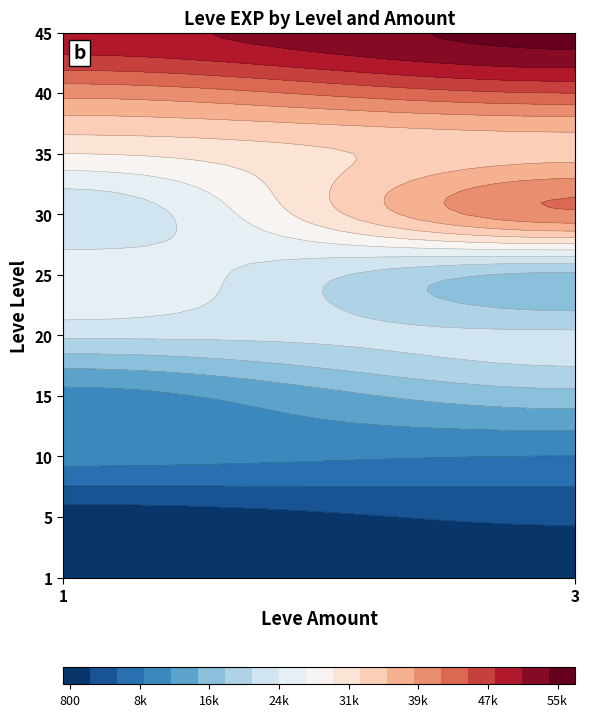

Rank the categories by value from highest to lowest.

45_3, 45_1, 40_3, 30_3, 40_1, 35_3, 35_1, 25_1, 30_1, 20_1, 20_3, 25_3, 15_3, 15_1, 10_1, 10_3, 5_3, 5_1, 1_1, 1_3